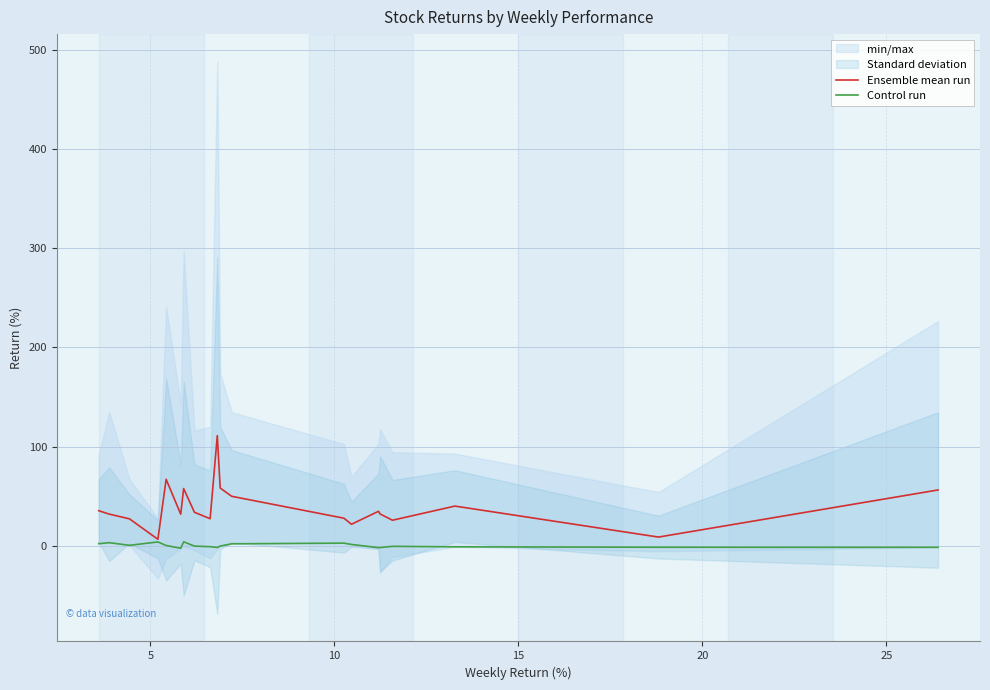

True or false: Control run and Ensemble mean run intersect in this chart.

False